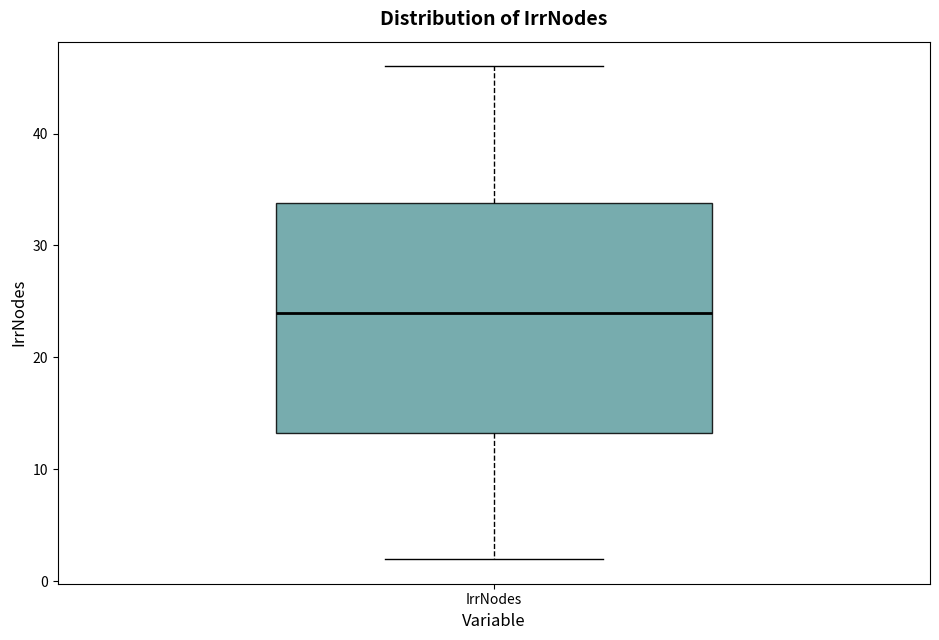

Read this box plot against the y-axis: the position of the median line, the range covered by the box, and the ends of both whiskers. The values are not printed on the chart, so give them approximately, as read against the axis.

median 24, box 13 to 34, whiskers 2 to 46